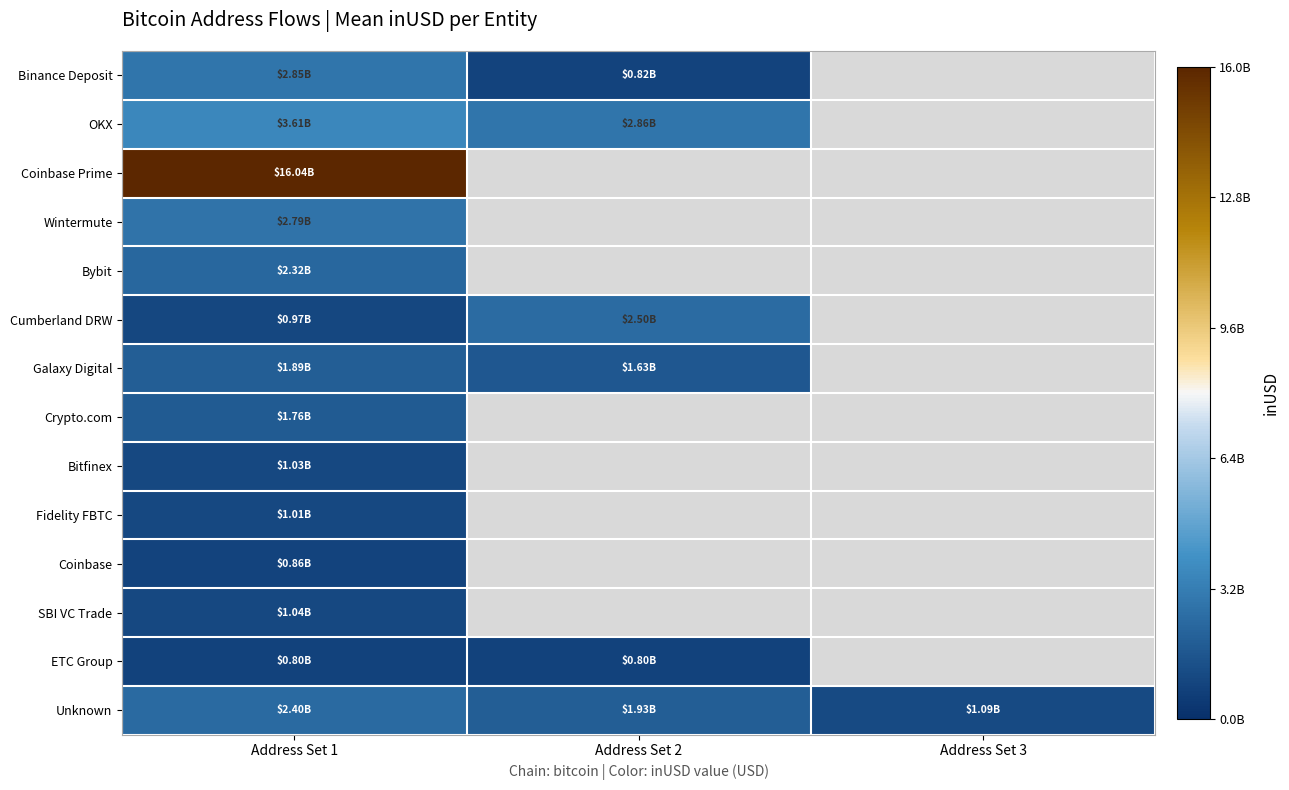

Count the number of data series in this chart.

14